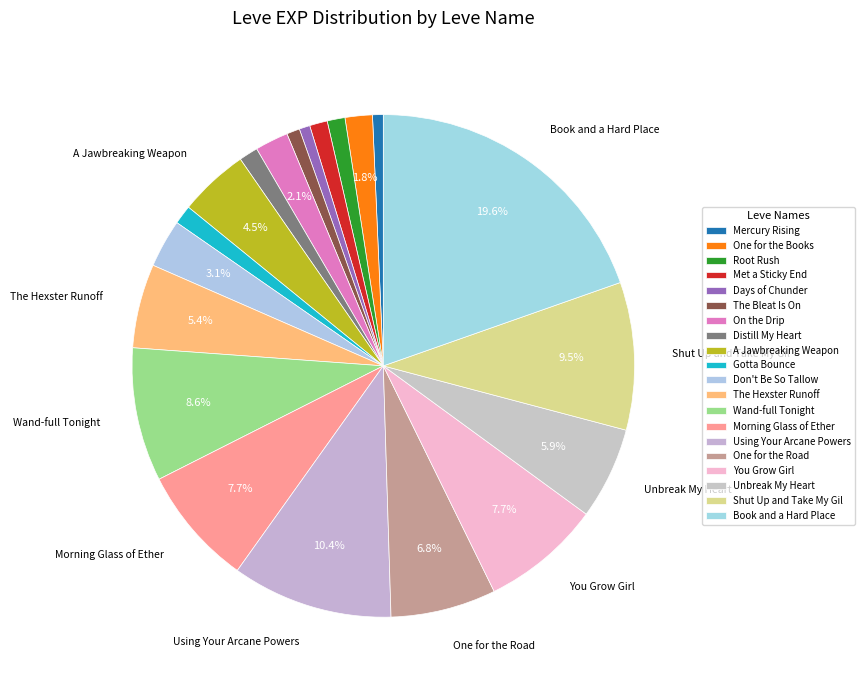

Which has a higher value, Shut Up and Take My Gil or The Hexster Runoff?

Shut Up and Take My Gil